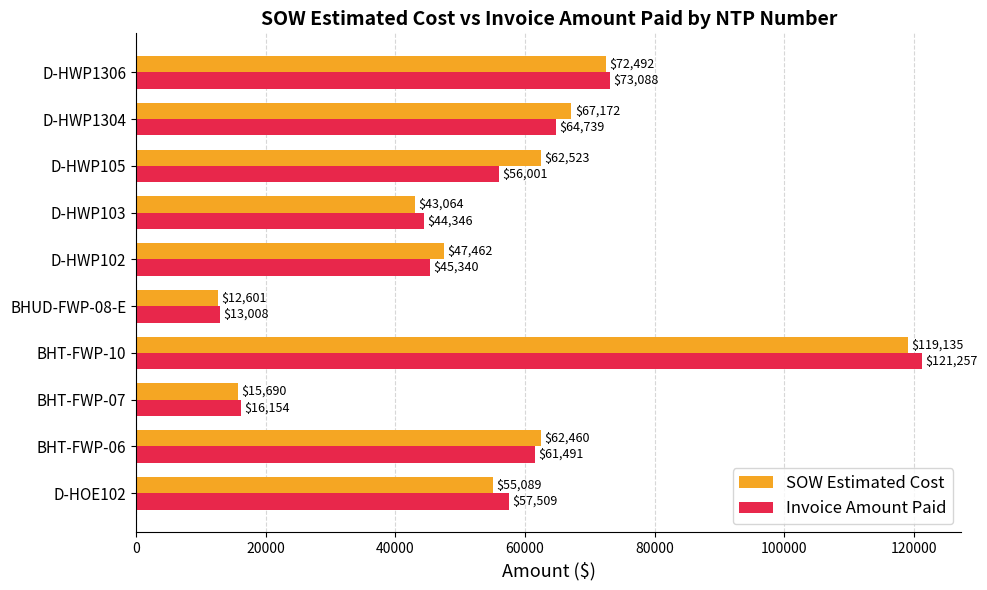

Where is SOW Estimated Cost nearest to the value 65868?

D-HWP1304